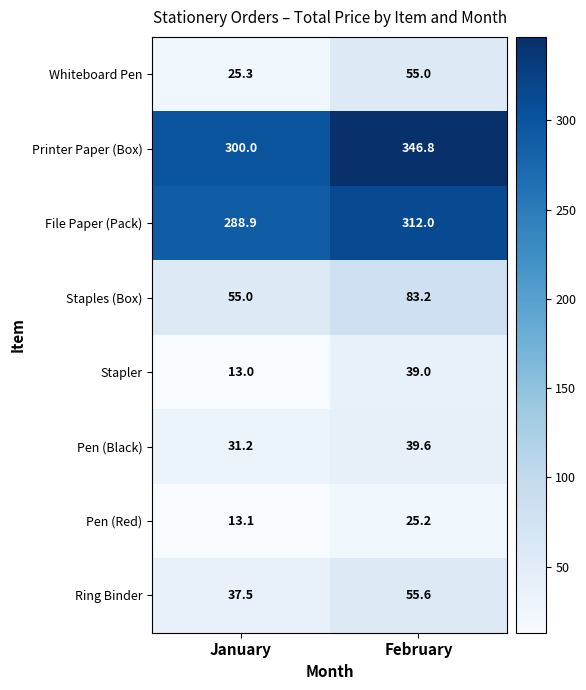

How many categories are shown in the chart?

2